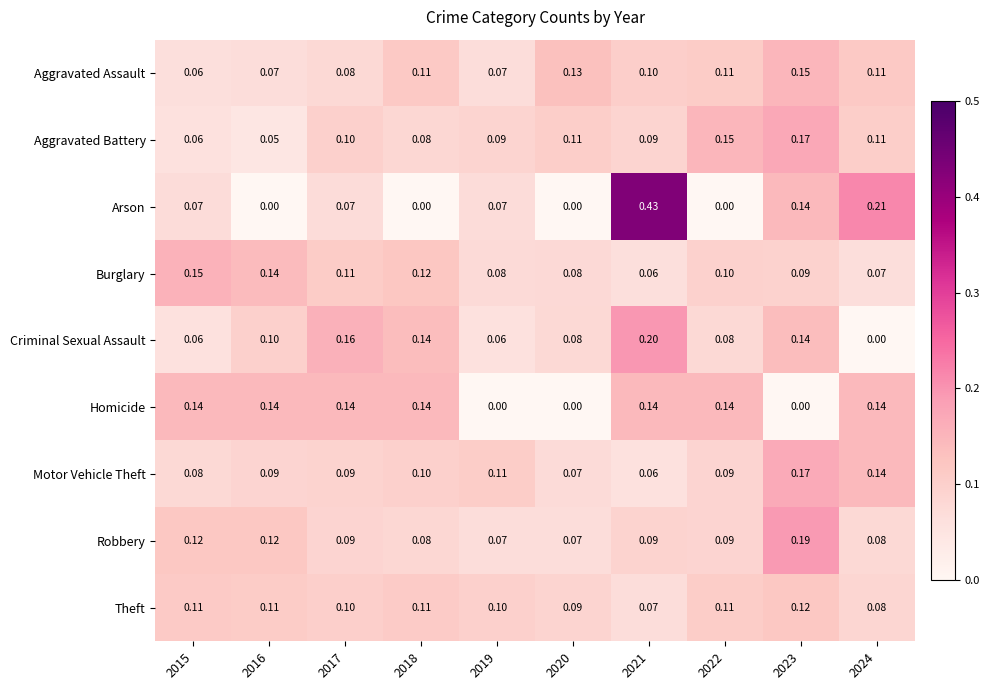

Which series has the largest total across all categories?

Criminal Sexual Assault